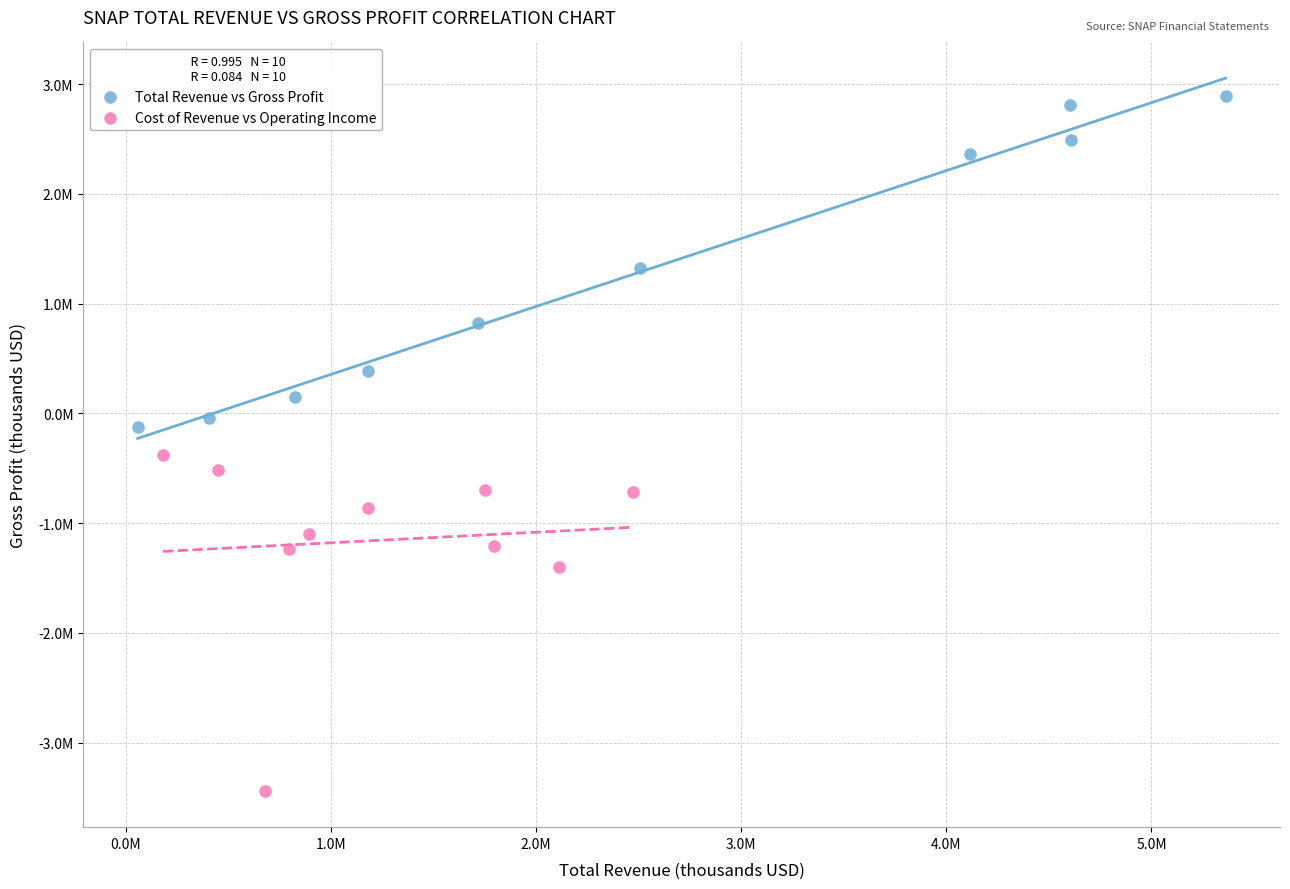

Which series contains the highest Y value?

Total Revenue vs Gross Profit